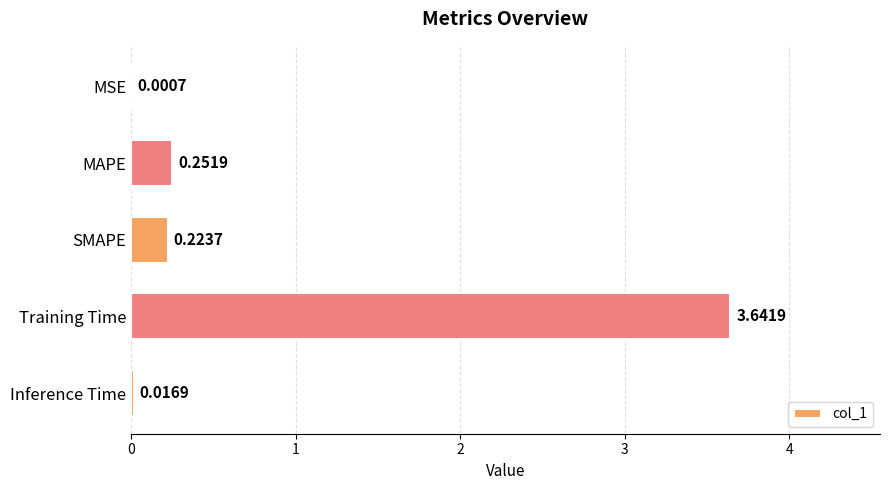

At which label is the value closest to 1?

MAPE